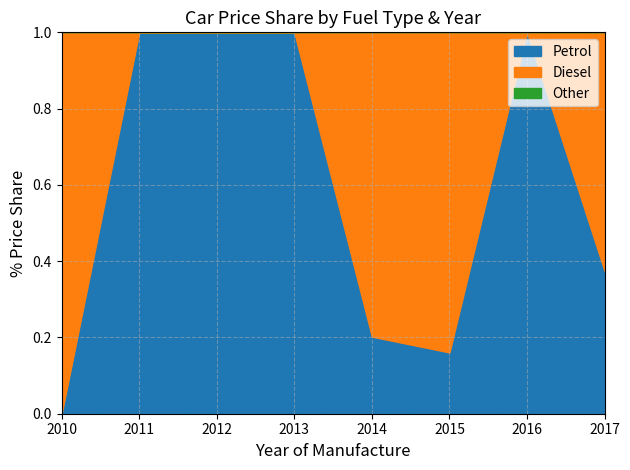

True or false: Petrol has a value of 1.0 at 2016.

True